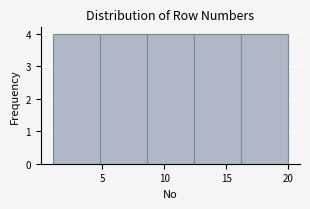

Reading left to right, list every bar in this chart as the range it spans on the x-axis followed by its height. Neither the bar edges nor the heights are printed on the chart, so give them approximately, as read against the axes.

1.0 to 4.8: 4
4.8 to 8.6: 4
8.6 to 12.4: 4
12.4 to 16.2: 4
16.2 to 20.0: 4